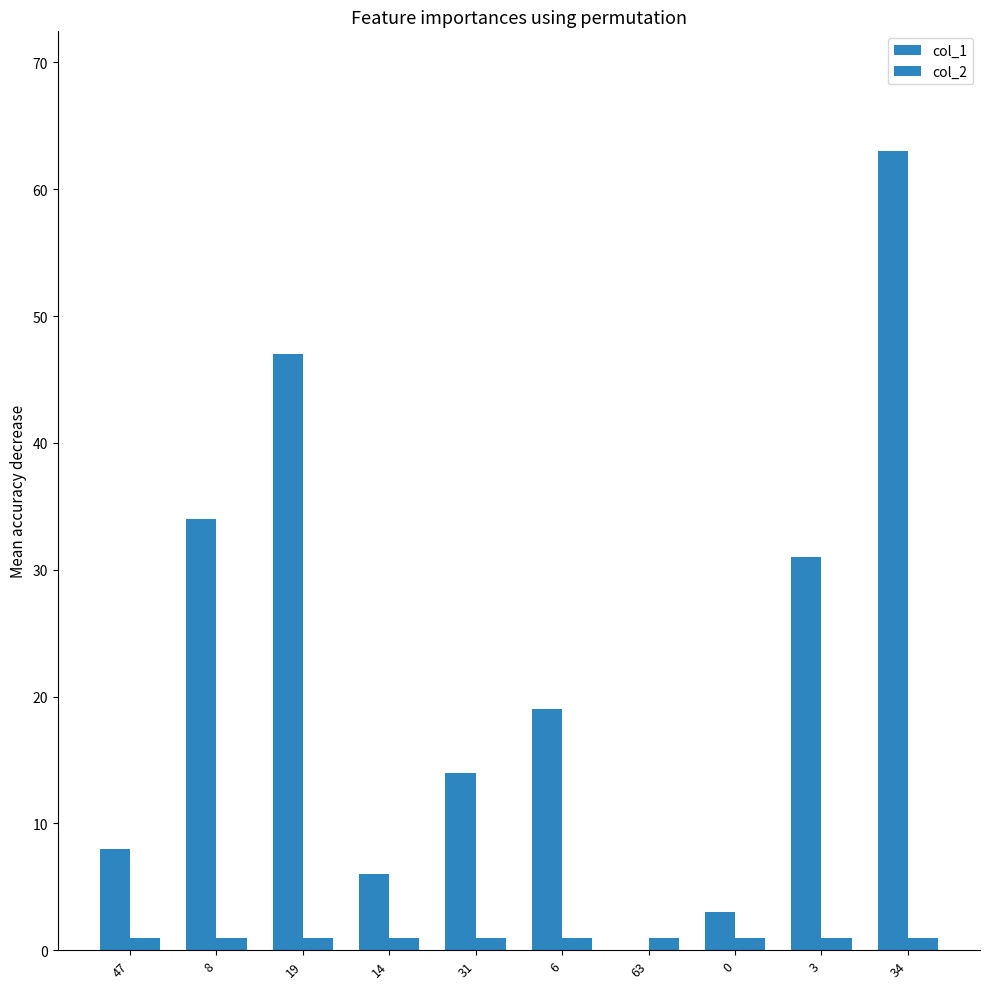

Are the bars horizontal?

No